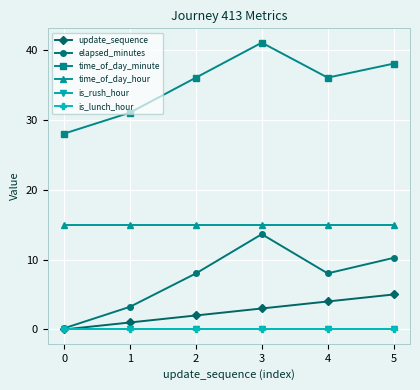

Does the chart display data point markers on the line(s)?

Yes